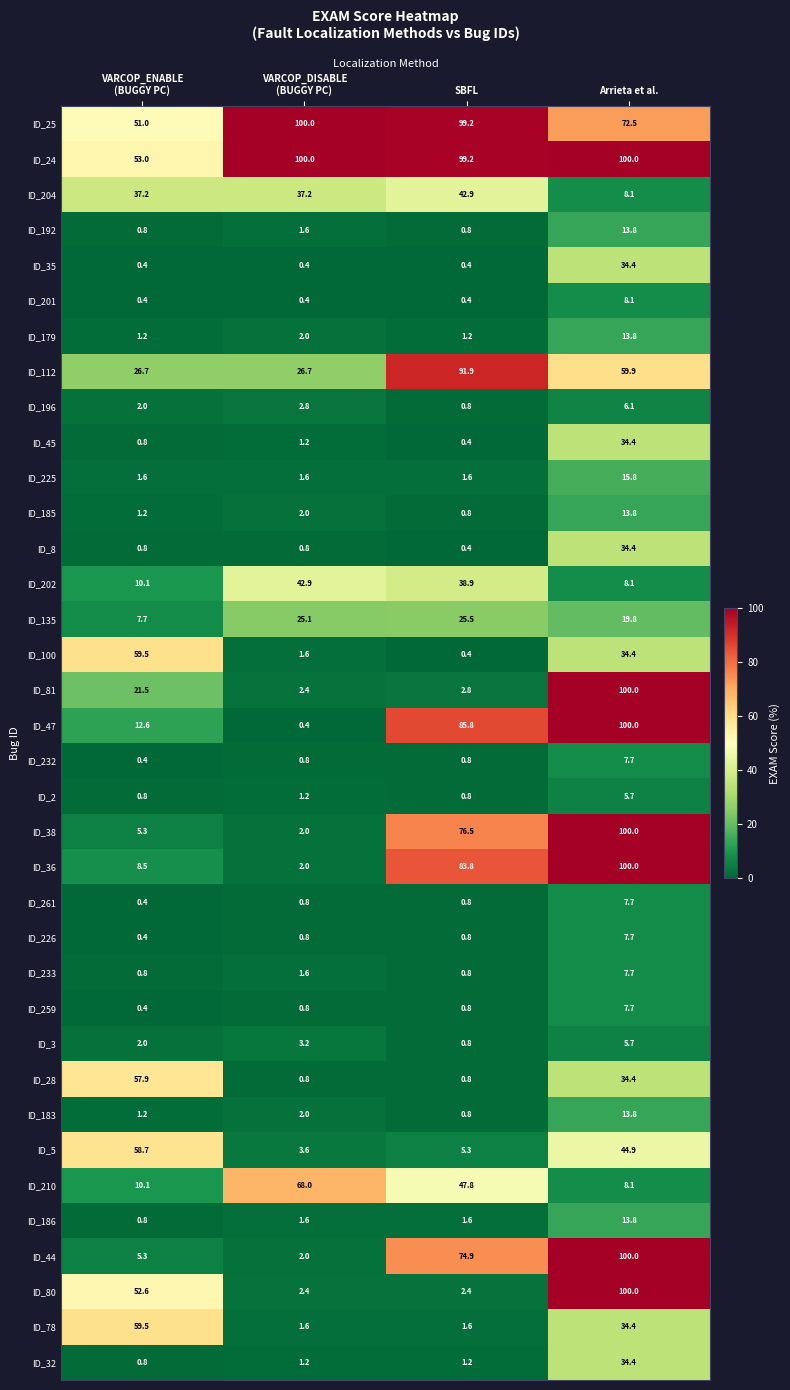

Which series changed the most between SBFL and Arrieta et al.?

ID_80